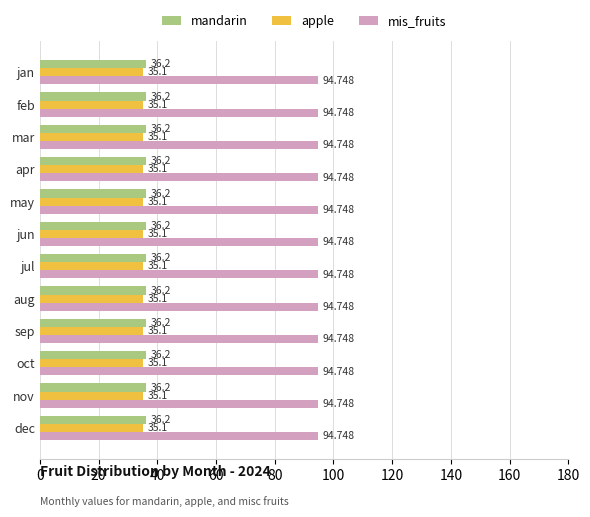

What are all the series names shown in the legend?

mandarin, apple, mis_fruits